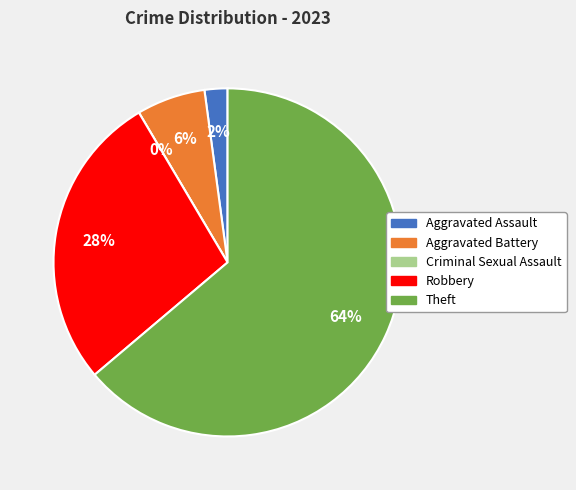

To the nearest percent, what is the average slice percentage?

20%